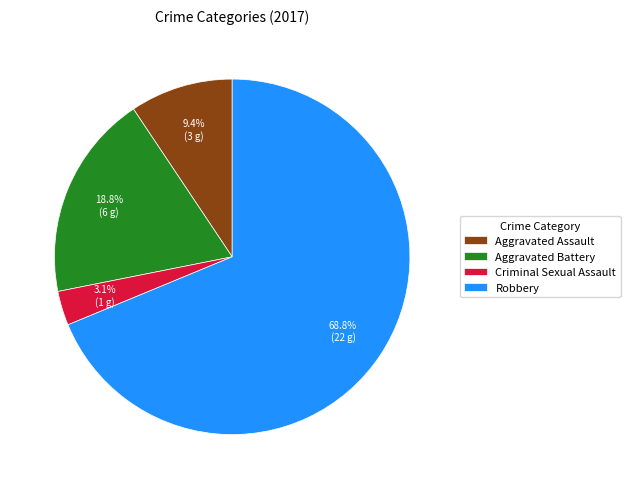

What percentage is the Aggravated Assault slice, to the nearest percent?

9%